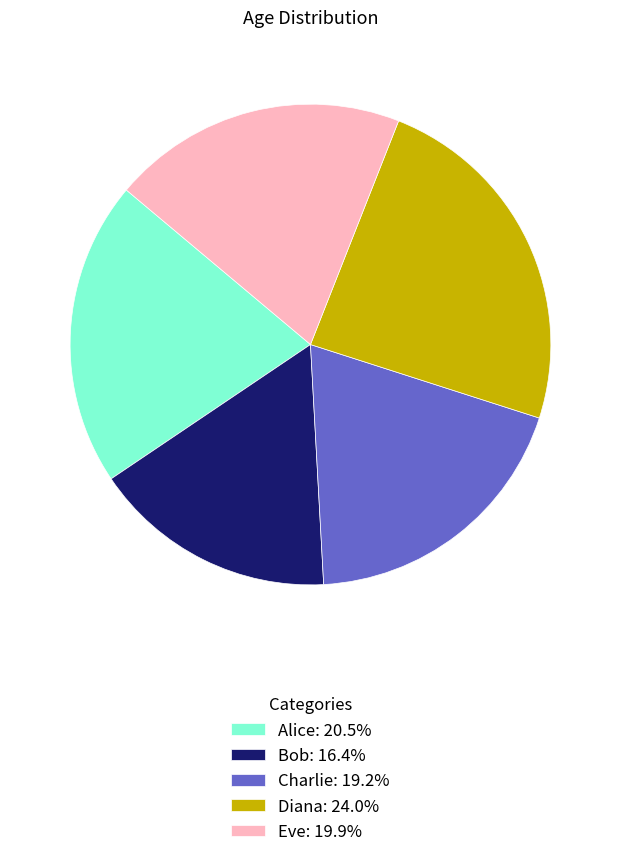

Combined, do Bob and Charlie account for over 50%?

No